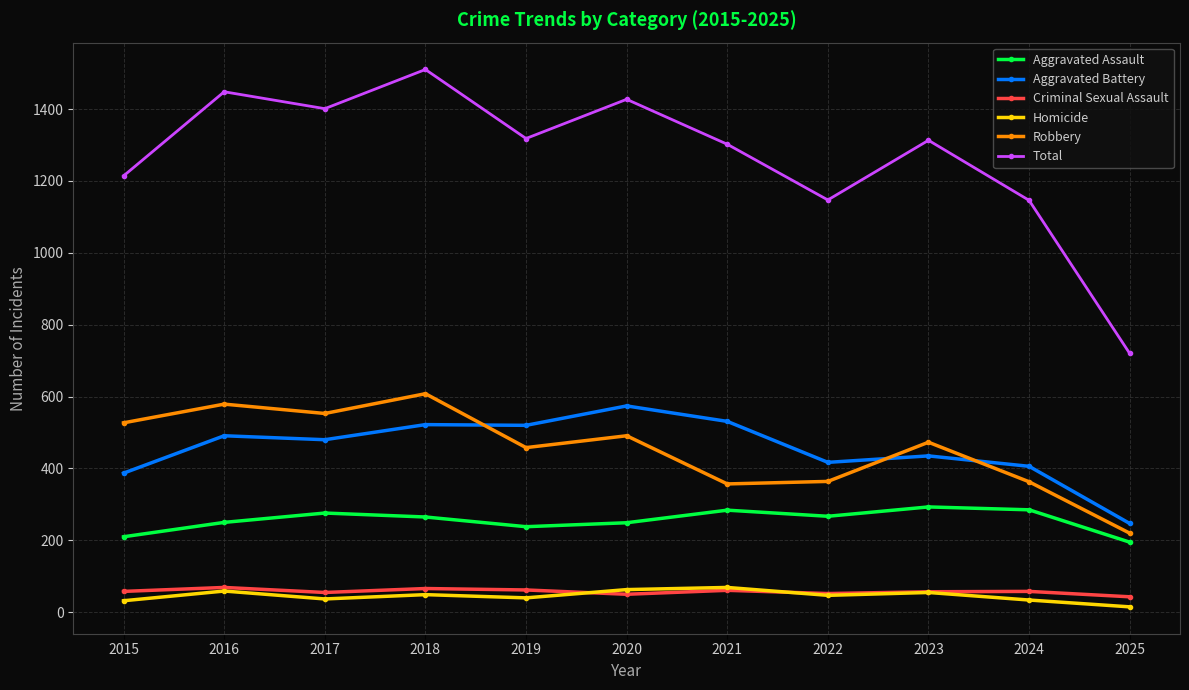

What is the smallest value displayed?

15